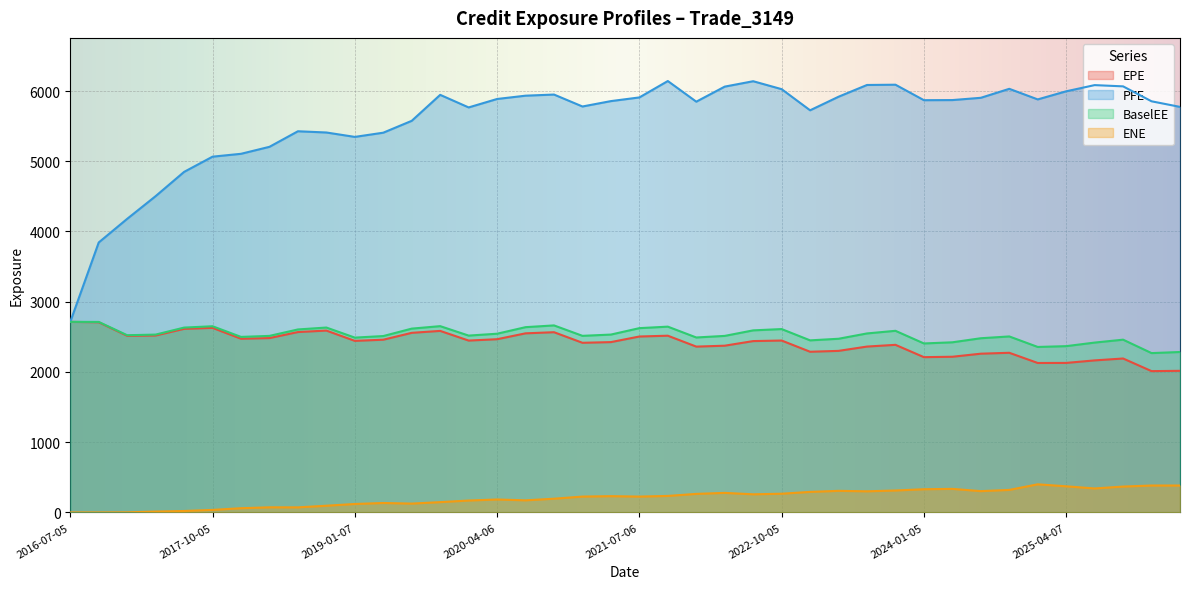

How many distinct data groups are displayed?

4